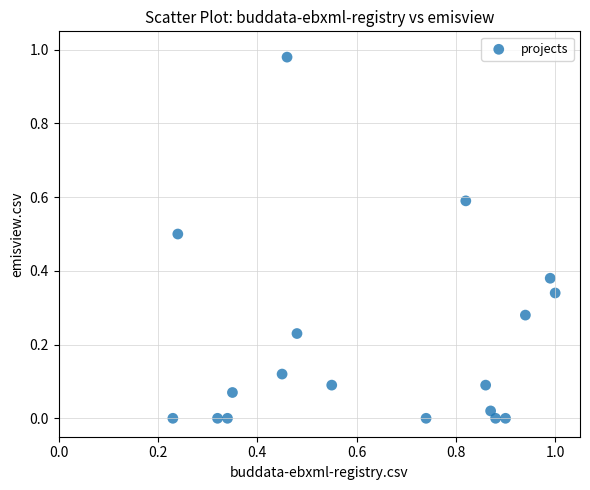

What is the range of X values (max minus min)?

0.8